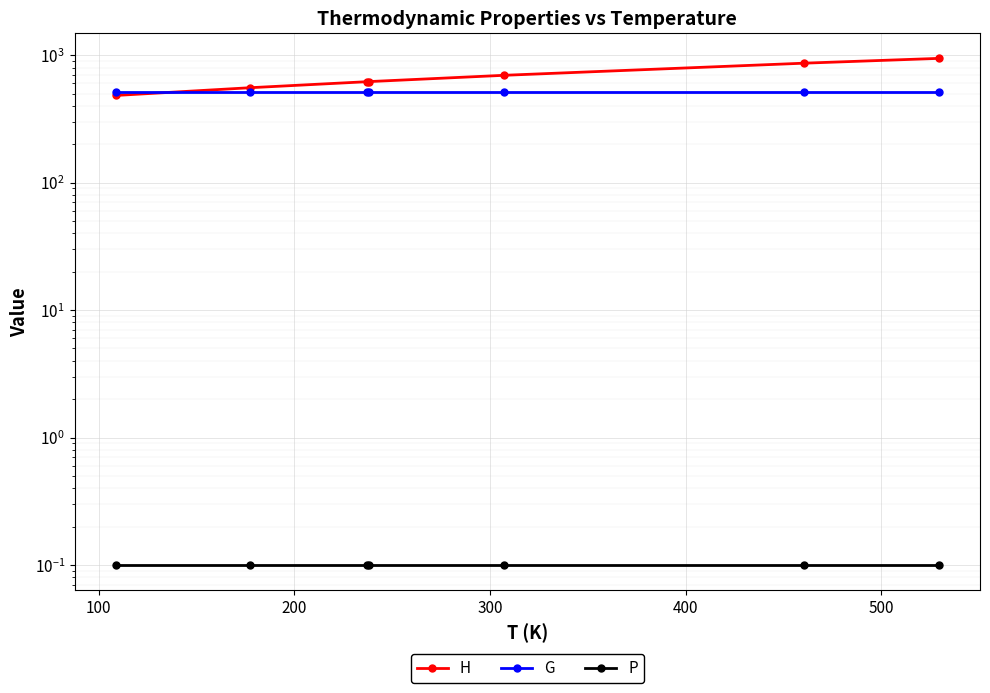

How many intersections are there between H and G?

1